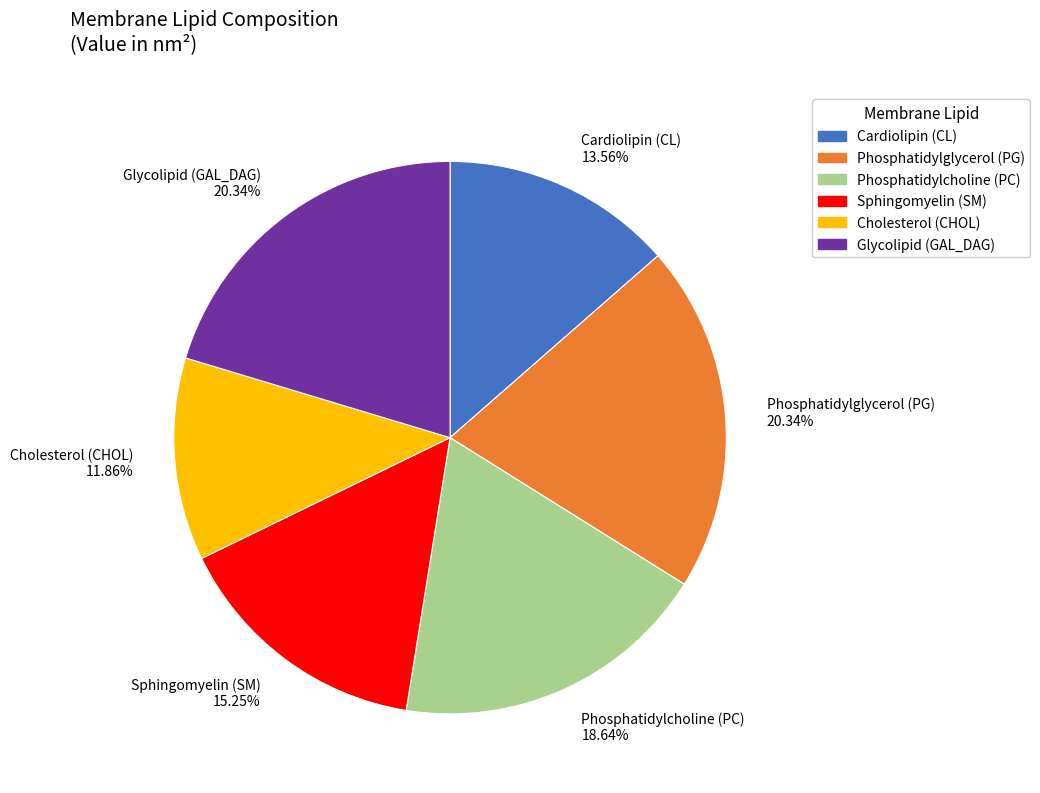

Do Glycolipid (GAL_DAG) and Cardiolipin (CL) together represent more than half of the pie?

No